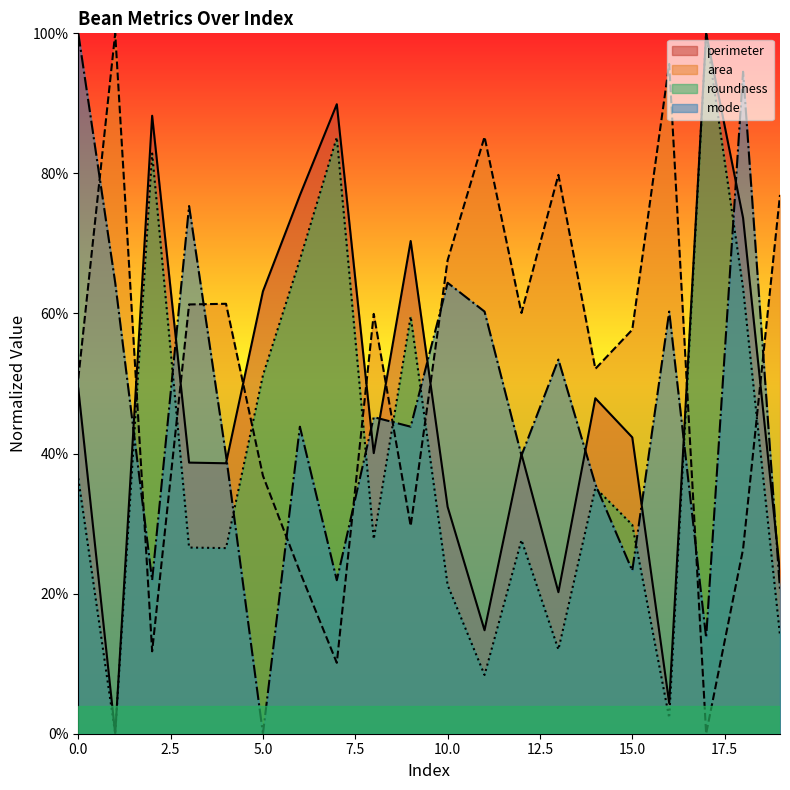

Reading left to right, transcribe all the data shown in this chart.

perimeter: 0=0.5	1=0.0	2=0.9	3=0.4	4=0.4	5=0.6	6=0.8	7=0.9	8=0.4	9=0.7	10=0.3	11=0.1	12=0.4	13=0.2	14=0.5	15=0.4	16=0.0	17=1.0	18=0.7	19=0.2
area: 0=0.5	1=1.0	2=0.1	3=0.6	4=0.6	5=0.4	6=0.2	7=0.1	8=0.6	9=0.3	10=0.7	11=0.9	12=0.6	13=0.8	14=0.5	15=0.6	16=1.0	17=0.0	18=0.3	19=0.8
roundness: 0=0.4	1=0.0	2=0.8	3=0.3	4=0.3	5=0.5	6=0.7	7=0.9	8=0.3	9=0.6	10=0.2	11=0.1	12=0.3	13=0.1	14=0.4	15=0.3	16=0.0	17=1.0	18=0.6	19=0.1
mode: 0=1.0	1=0.6	2=0.2	3=0.8	4=0.4	5=0.0	6=0.4	7=0.2	8=0.5	9=0.4	10=0.6	11=0.6	12=0.4	13=0.5	14=0.4	15=0.2	16=0.6	17=0.1	18=0.9	19=0.2